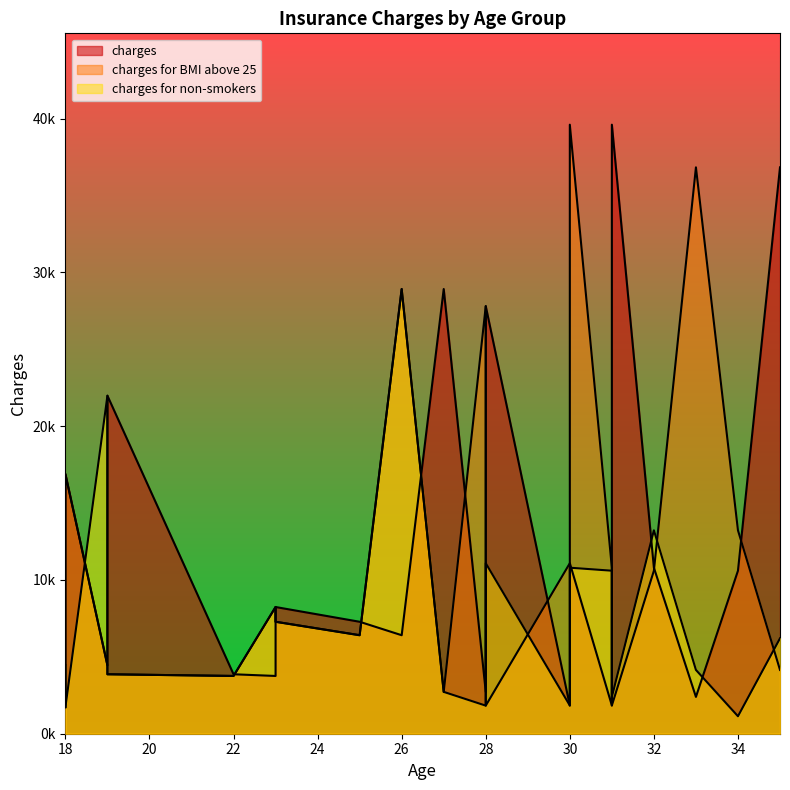

Which has a higher value, 31 or 28?

31